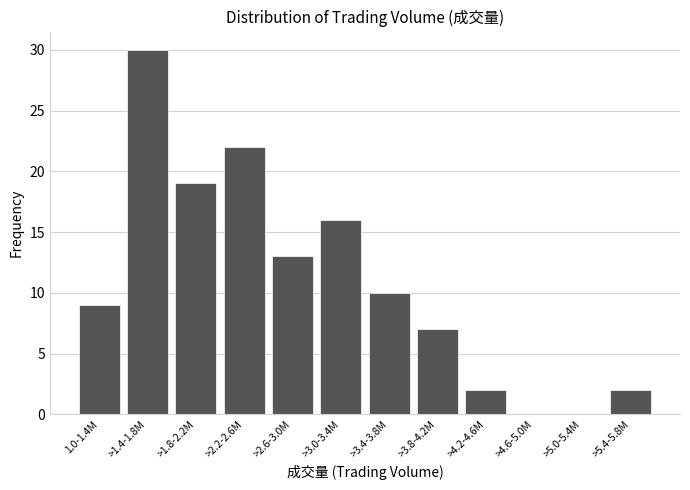

Reading left to right, list all the values displayed in this chart.

1.0-1.4M=9	>1.4-1.8M=30	>1.8-2.2M=19	>2.2-2.6M=22	>2.6-3.0M=13	>3.0-3.4M=16	>3.4-3.8M=10	>3.8-4.2M=7	>4.2-4.6M=2	>4.6-5.0M=0	>5.0-5.4M=0	>5.4-5.8M=2